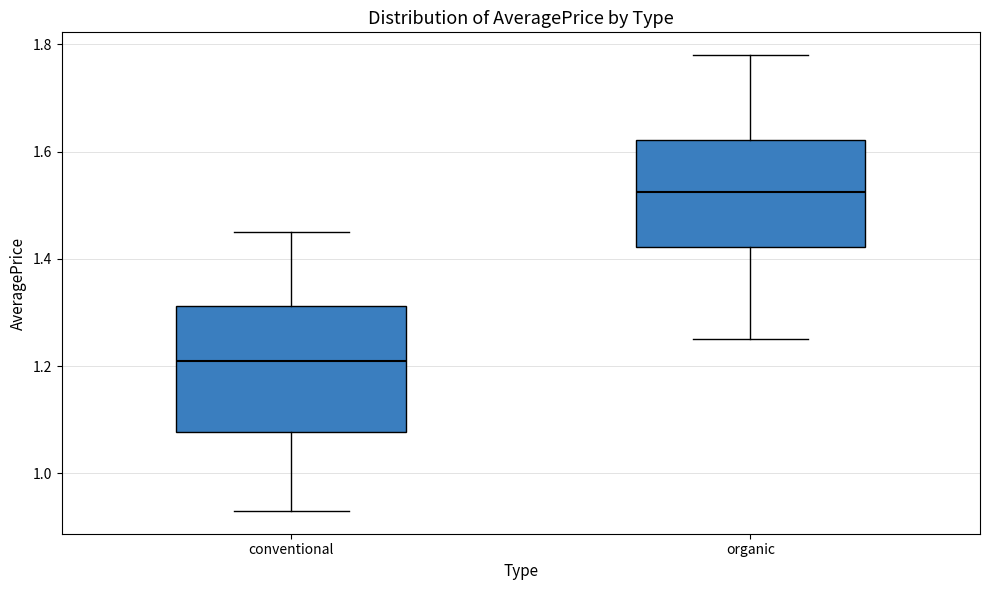

Where is the lower edge of the box for organic on the y-axis? The values are not printed on the chart, so give them approximately, as read against the axis.

1.42